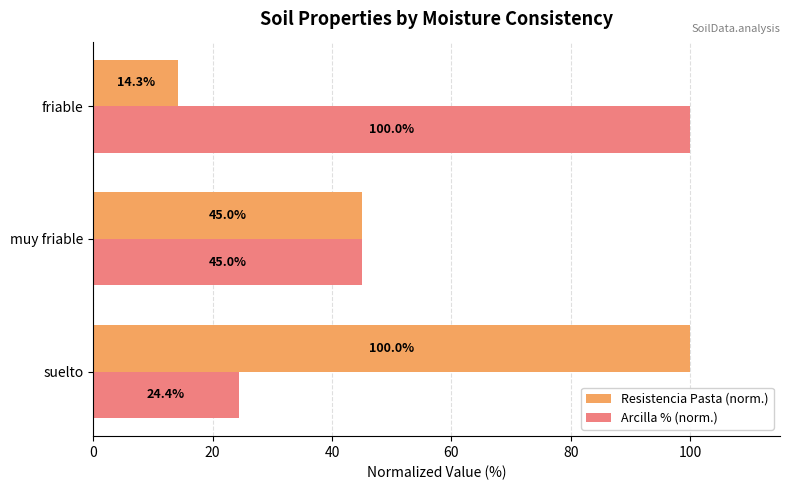

What is the difference between the second highest and minimum values in the Resistencia Pasta (norm.) series?

30.7